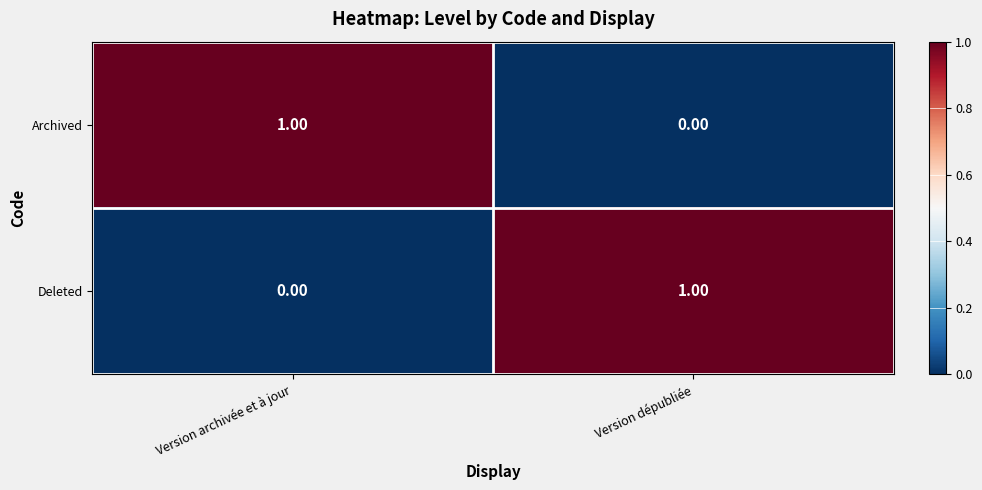

At which label does Deleted reach its peak?

Version dépubliée